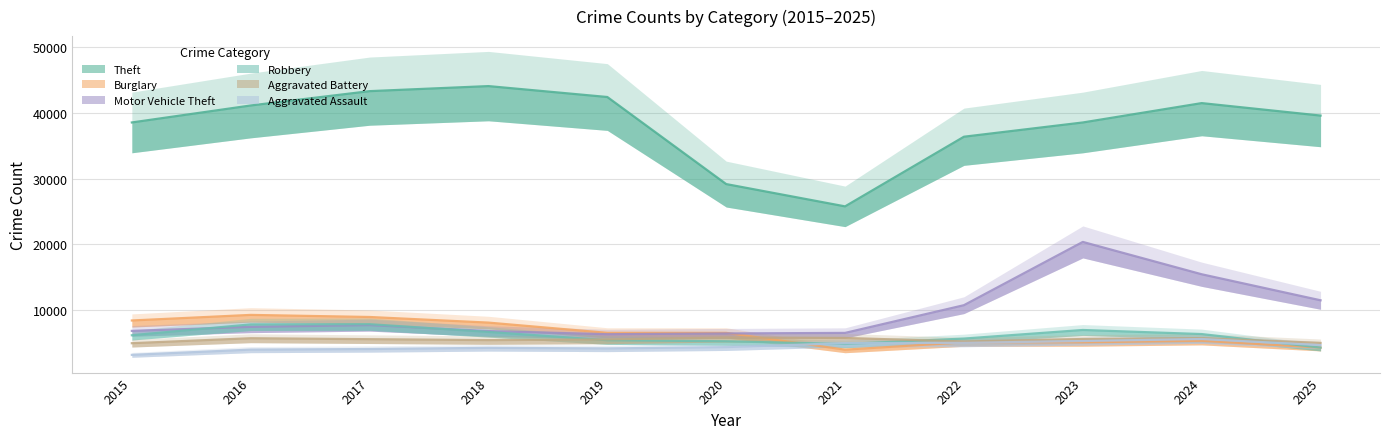

Rank the series at 2022 from lowest to highest value.

Aggravated Assault, Burglary, Aggravated Battery, Robbery, Motor Vehicle Theft, Theft